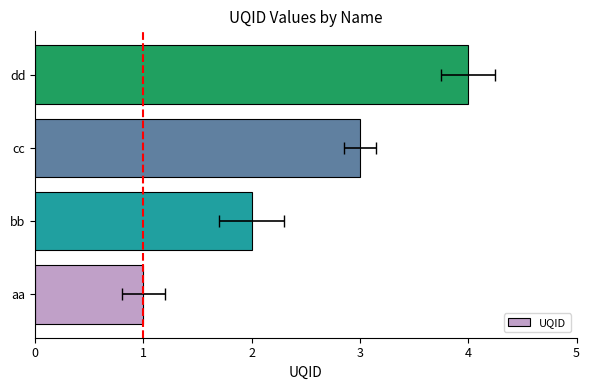

Between aa and dd, which is larger?

dd